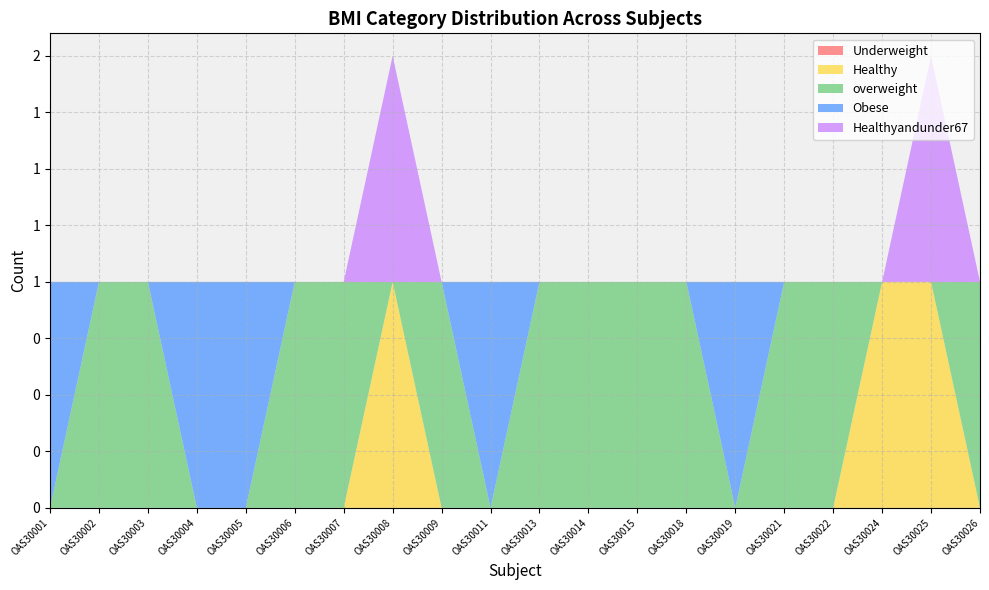

Reading left to right, what are all the values shown in this chart?

Underweight: OAS30001=0	OAS30002=0	OAS30003=0	OAS30004=0	OAS30005=0	OAS30006=0	OAS30007=0	OAS30008=0	OAS30009=0	OAS30011=0	OAS30013=0	OAS30014=0	OAS30015=0	OAS30018=0	OAS30019=0	OAS30021=0	OAS30022=0	OAS30024=0	OAS30025=0	OAS30026=0
Healthy: OAS30001=0	OAS30002=0	OAS30003=0	OAS30004=0	OAS30005=0	OAS30006=0	OAS30007=0	OAS30008=1	OAS30009=0	OAS30011=0	OAS30013=0	OAS30014=0	OAS30015=0	OAS30018=0	OAS30019=0	OAS30021=0	OAS30022=0	OAS30024=1	OAS30025=1	OAS30026=0
overweight: OAS30001=0	OAS30002=1	OAS30003=1	OAS30004=0	OAS30005=0	OAS30006=1	OAS30007=1	OAS30008=0	OAS30009=1	OAS30011=0	OAS30013=1	OAS30014=1	OAS30015=1	OAS30018=1	OAS30019=0	OAS30021=1	OAS30022=1	OAS30024=0	OAS30025=0	OAS30026=1
Obese: OAS30001=1	OAS30002=0	OAS30003=0	OAS30004=1	OAS30005=1	OAS30006=0	OAS30007=0	OAS30008=0	OAS30009=0	OAS30011=1	OAS30013=0	OAS30014=0	OAS30015=0	OAS30018=0	OAS30019=1	OAS30021=0	OAS30022=0	OAS30024=0	OAS30025=0	OAS30026=0
Healthyandunder67: OAS30001=0	OAS30002=0	OAS30003=0	OAS30004=0	OAS30005=0	OAS30006=0	OAS30007=0	OAS30008=1	OAS30009=0	OAS30011=0	OAS30013=0	OAS30014=0	OAS30015=0	OAS30018=0	OAS30019=0	OAS30021=0	OAS30022=0	OAS30024=0	OAS30025=1	OAS30026=0